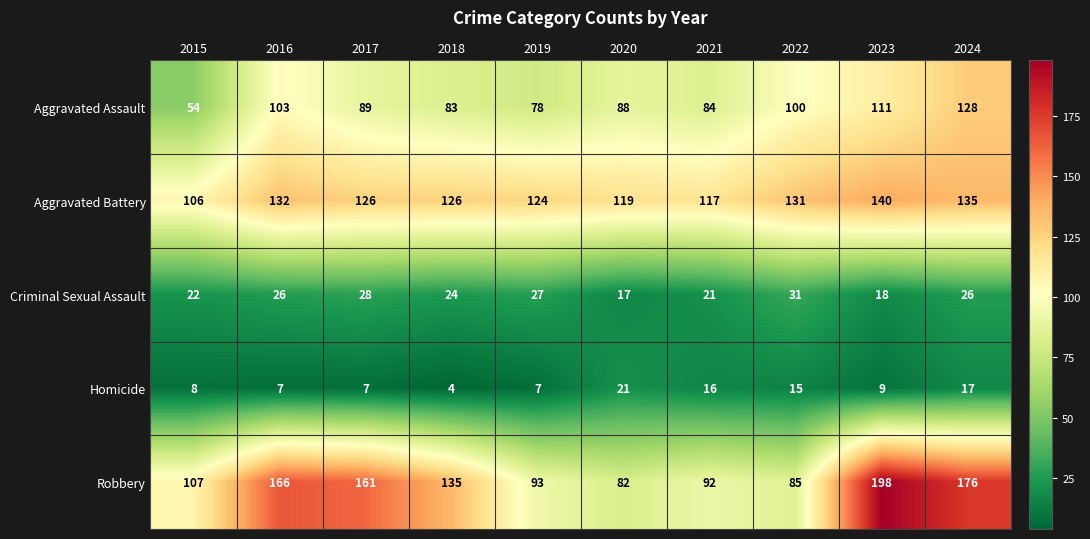

At which category is the sum across all series the highest?

2024